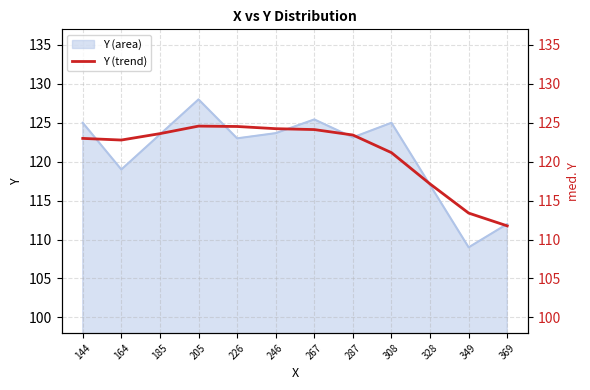

True or false: Y (area) has a value of 119.0 at 164.

True